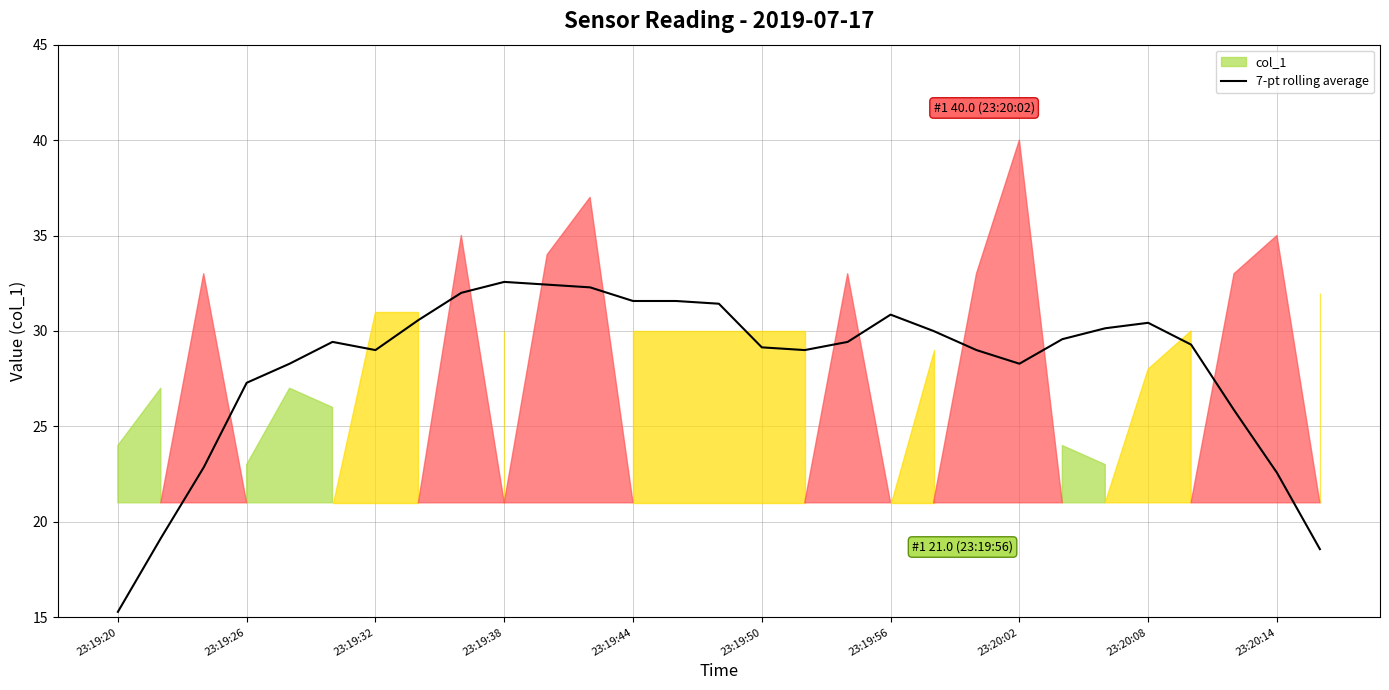

True or false: 7-pt rolling average has a value of 29.0 at 23:19:32.

True